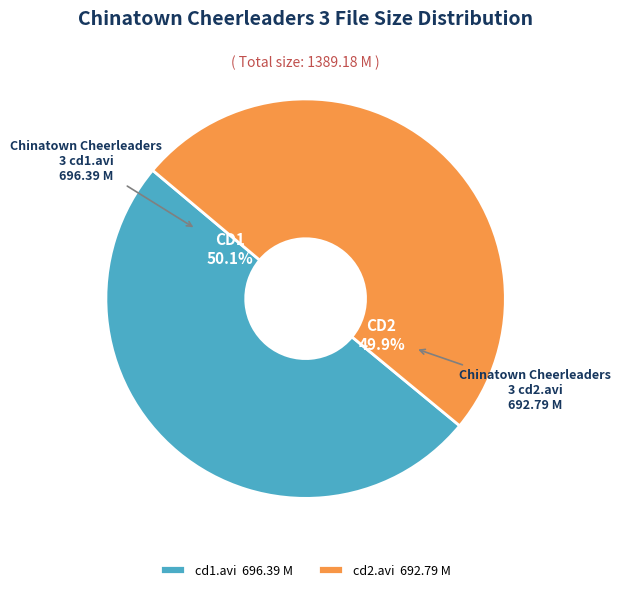

Combined, what portion of the pie is Chinatown Cheerleaders 3 cd2.avi and Chinatown Cheerleaders 3 cd1.avi?

100.0%